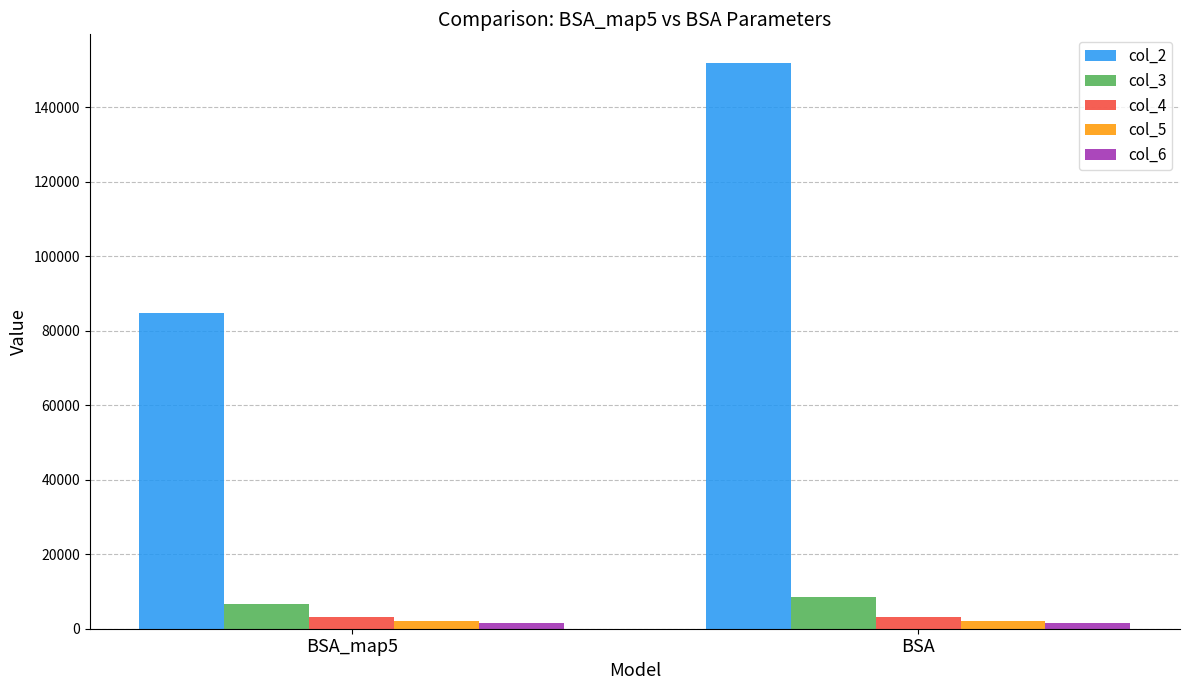

How many data points does each series have?

2